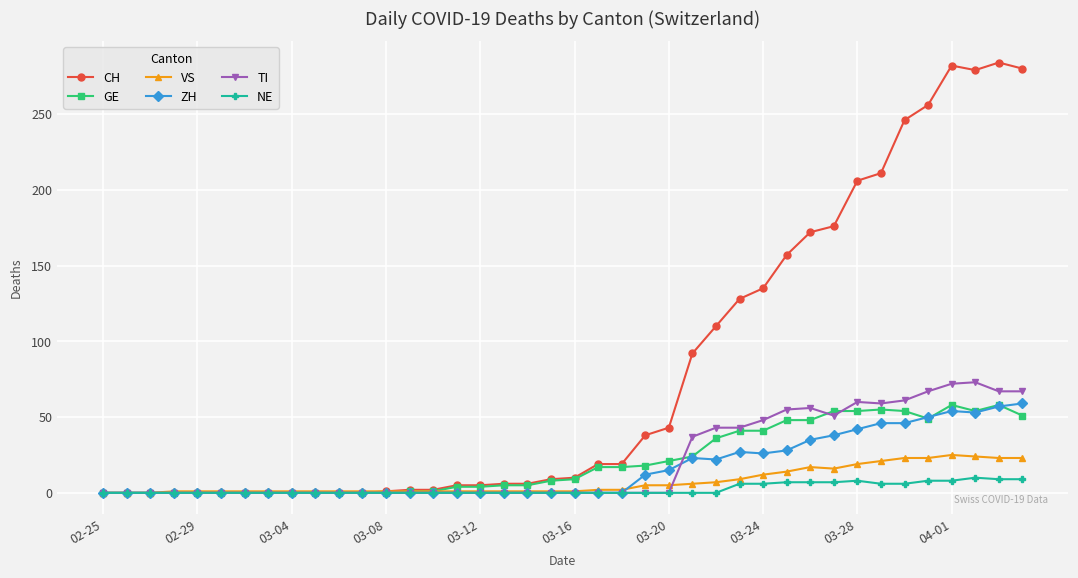

Which series has the largest total across all categories?

CH